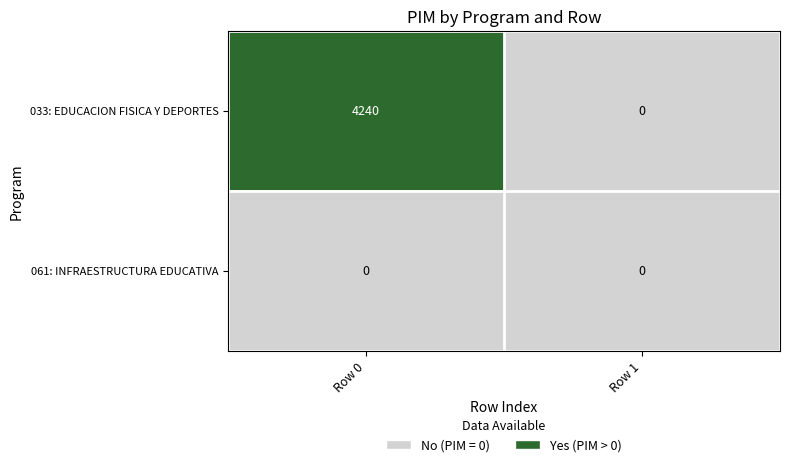

Which series has the widest spread of values?

033: EDUCACION FISICA Y DEPORTES